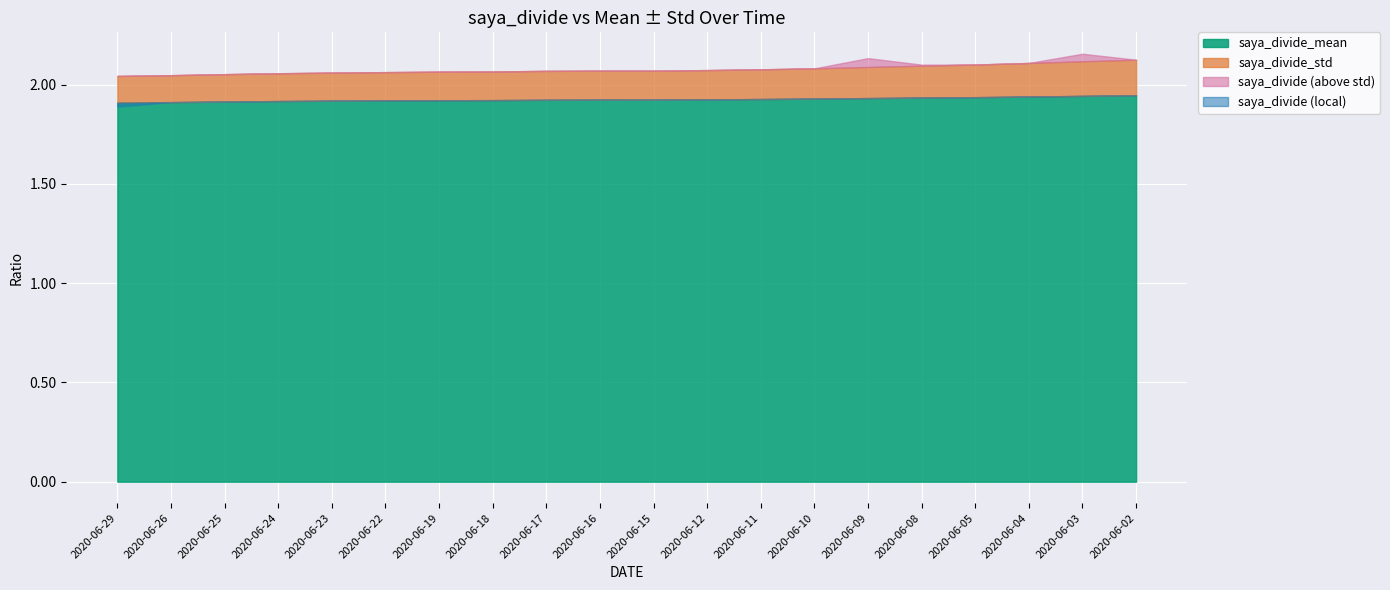

What is the spread (max minus min) of values at 2020-06-18?

1.8